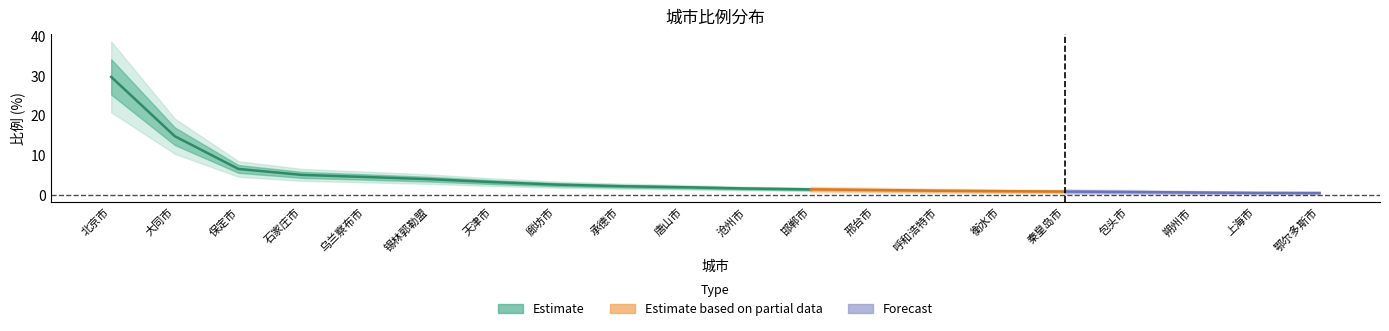

What position from the left is 邯郸市?

12